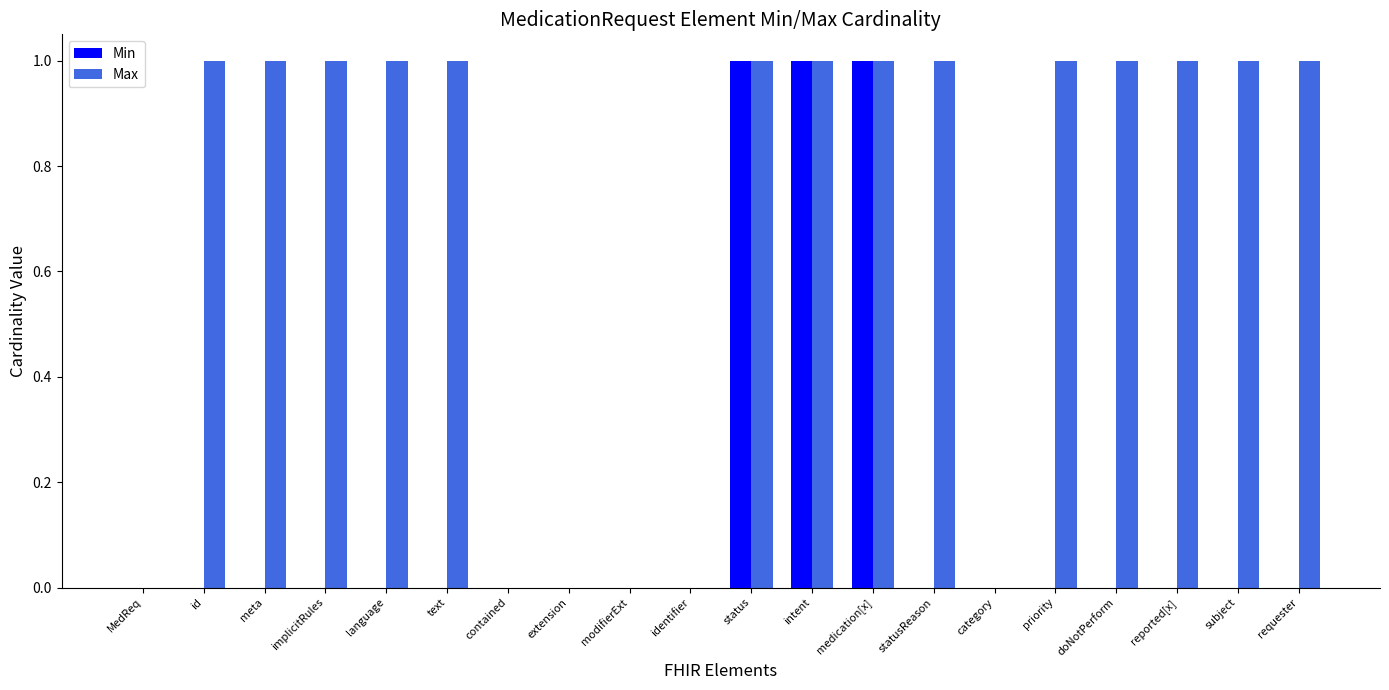

How many groups of bars are there?

20